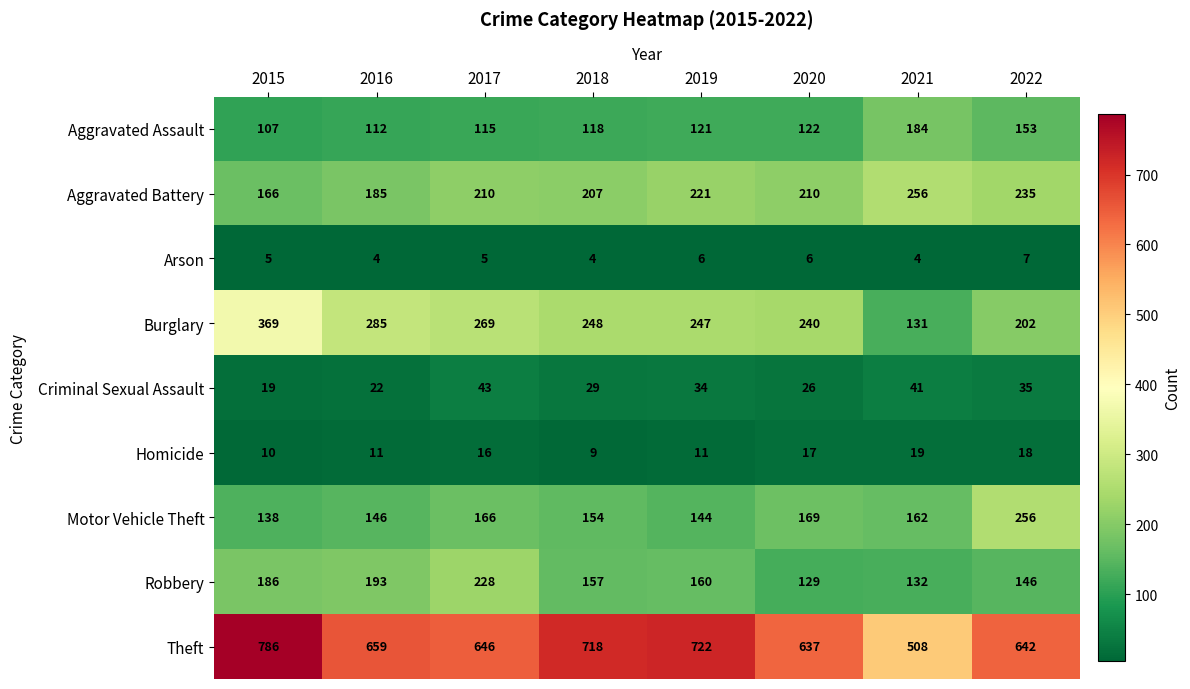

How many series are shown in this chart?

9